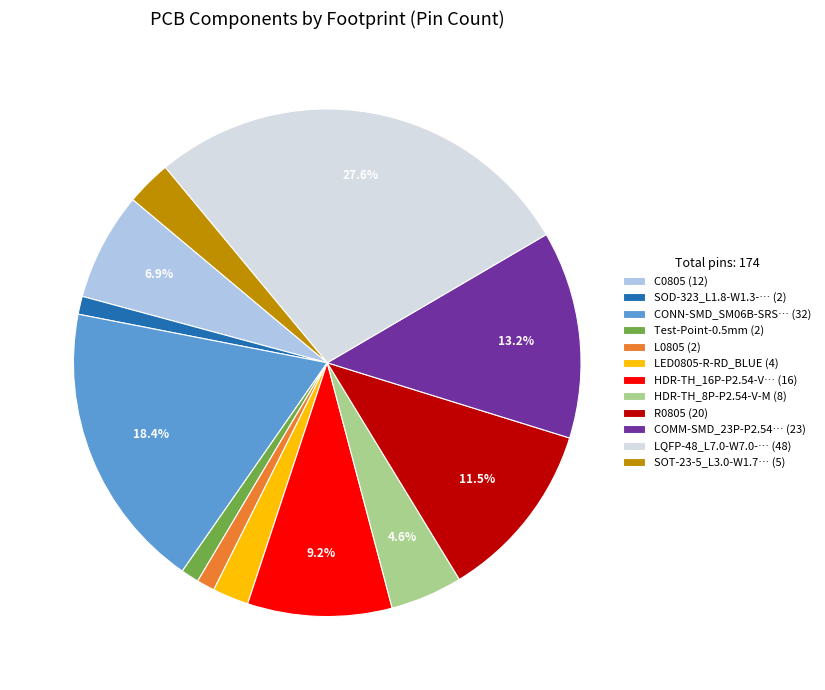

Is the sum of Test-Point-0.5mm (2) and HDR-TH_8P-P2.54-V-M (8) greater than half?

No